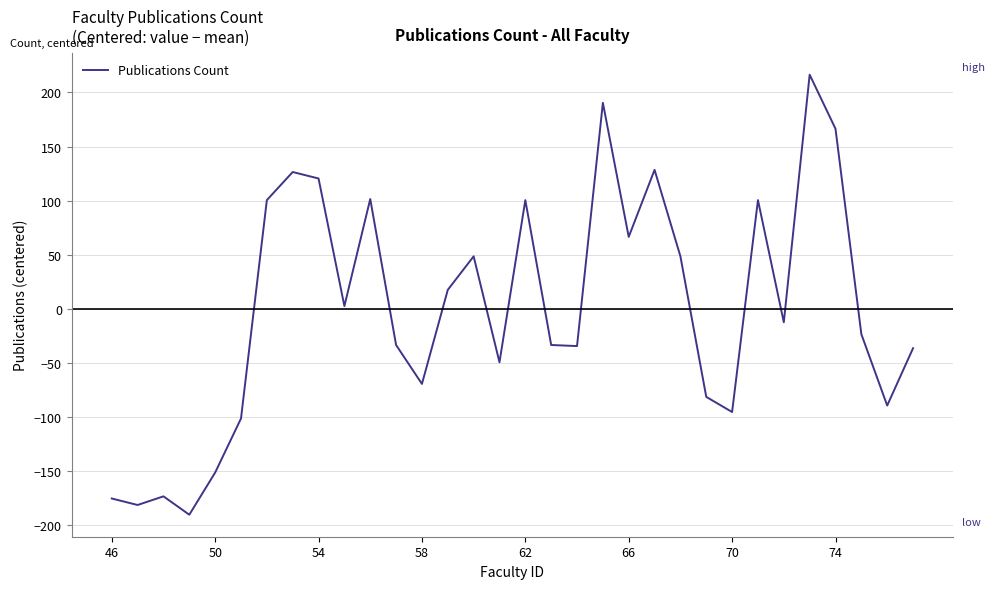

True or false: there are more than 0 points higher than both neighbors.

True